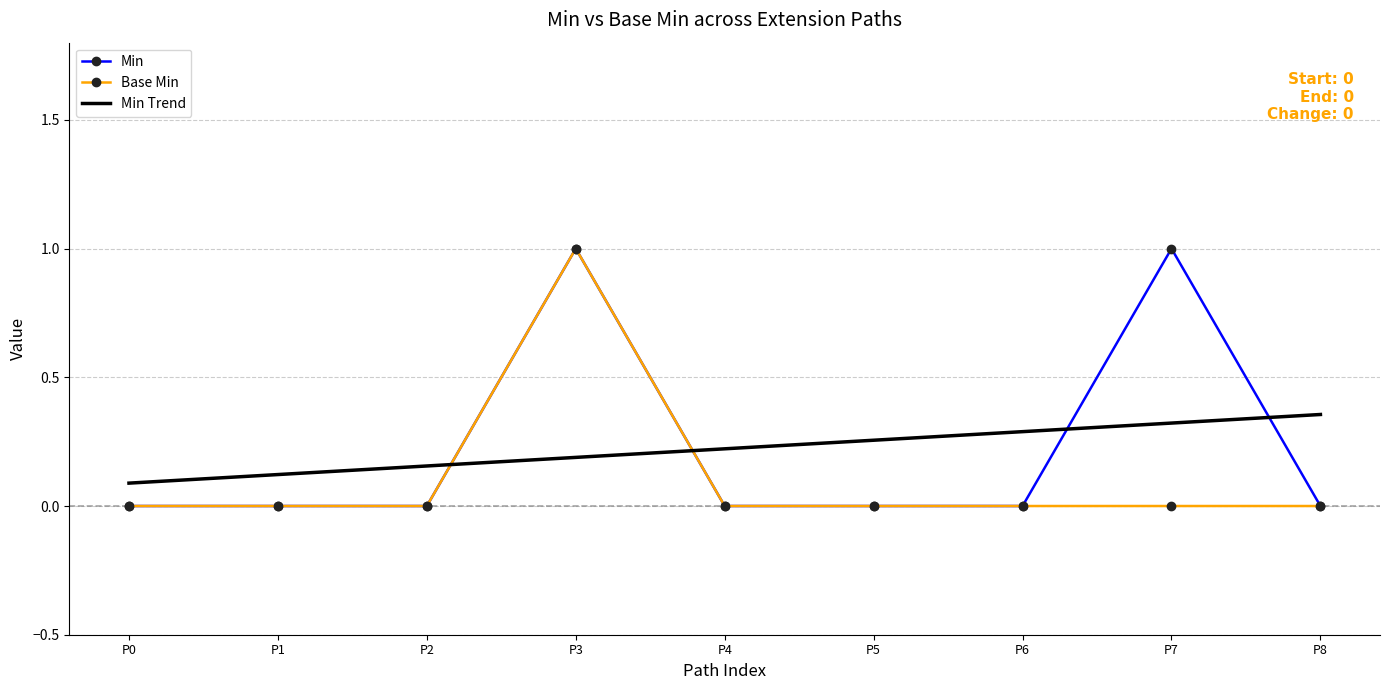

At which category is the sum across all series the highest?

P3